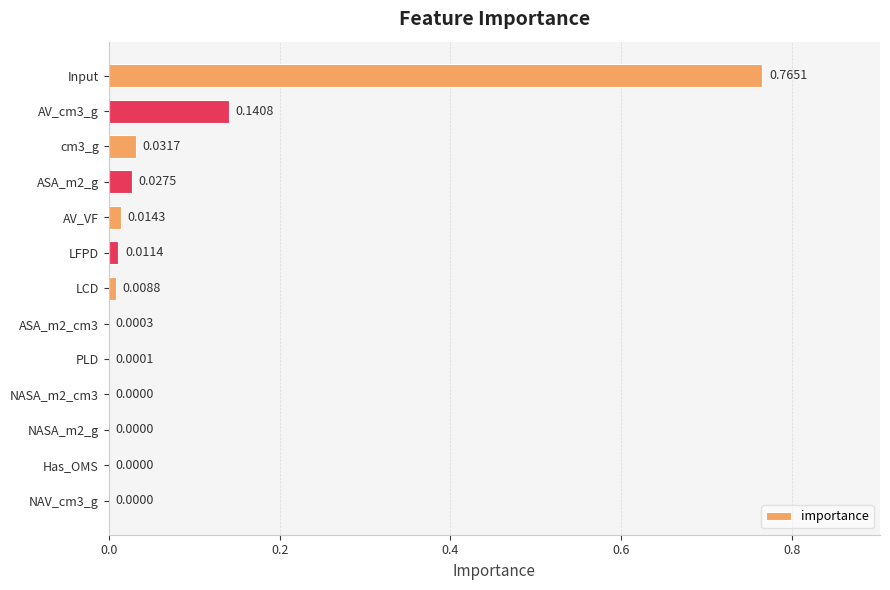

Between AV_VF and NAV_cm3_g, which is larger?

AV_VF